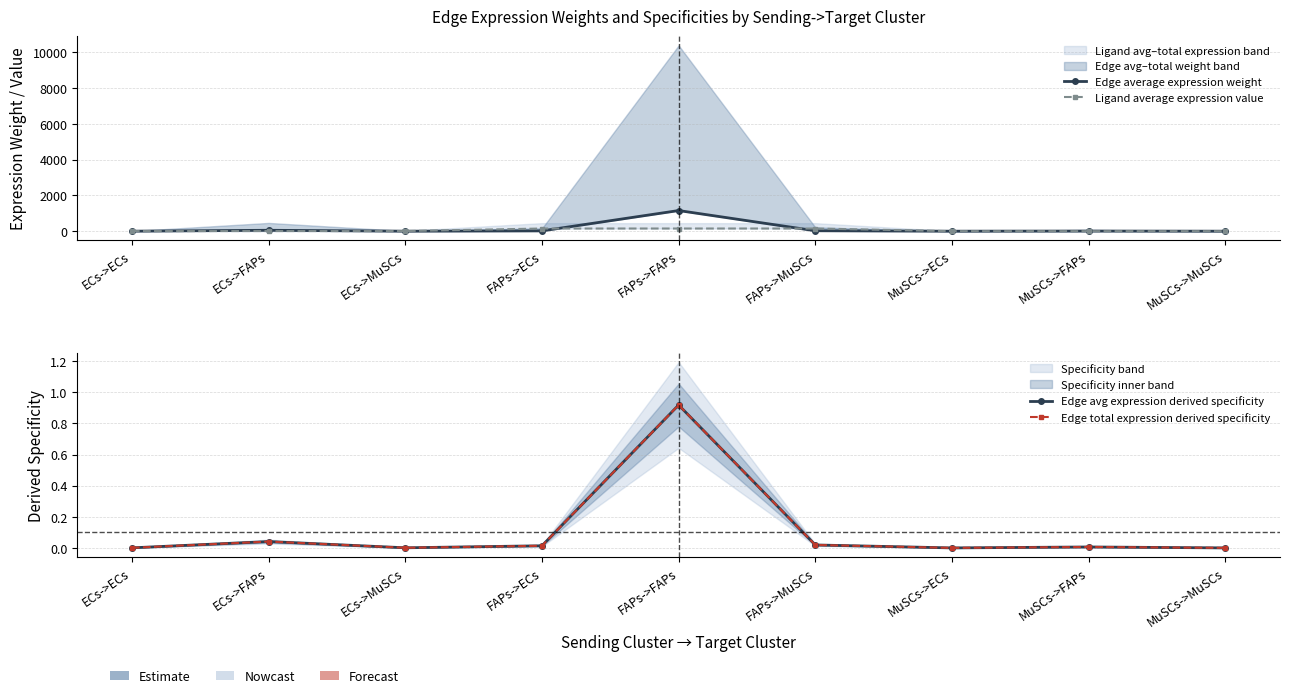

The Edge average expression weight series shows 0.0 at MuSCs->MuSCs. True or false?

False